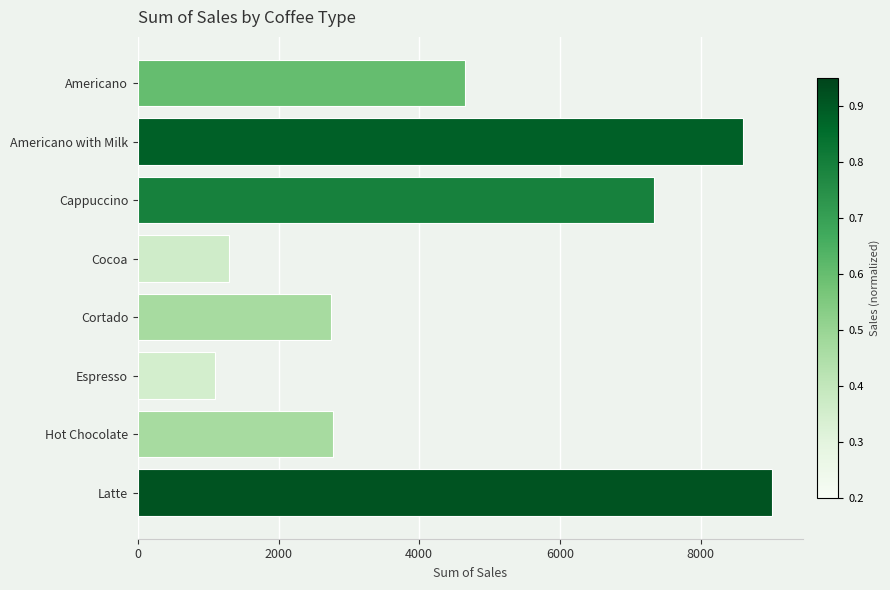

What is the label of the 5th bar from the top?

Cortado